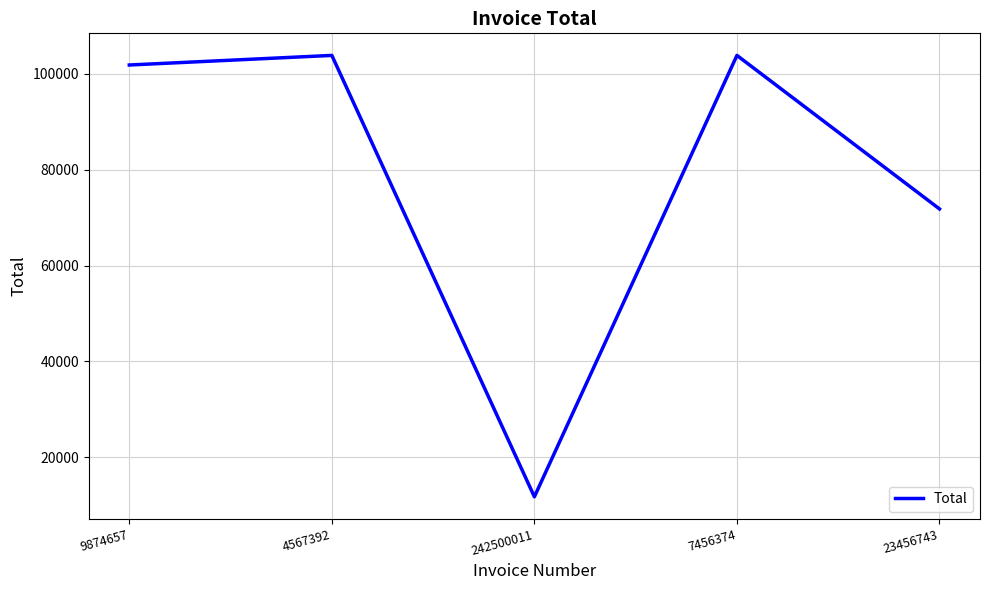

What is the greatest value displayed?

103800